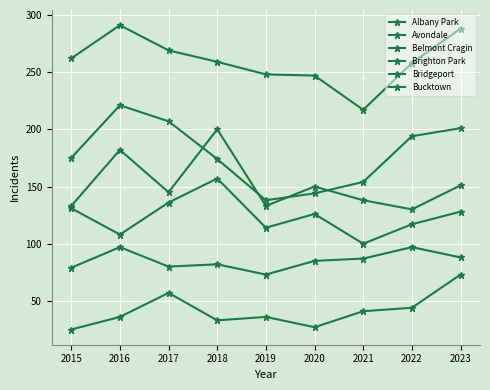

Count the number of data series in this chart.

6